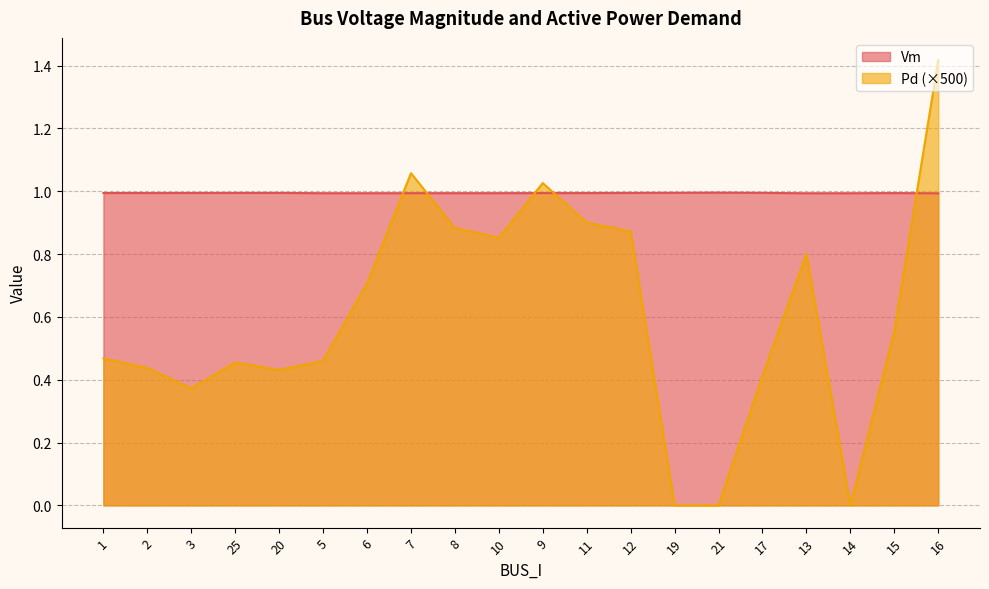

What is the total value across all series at 17?

1.4